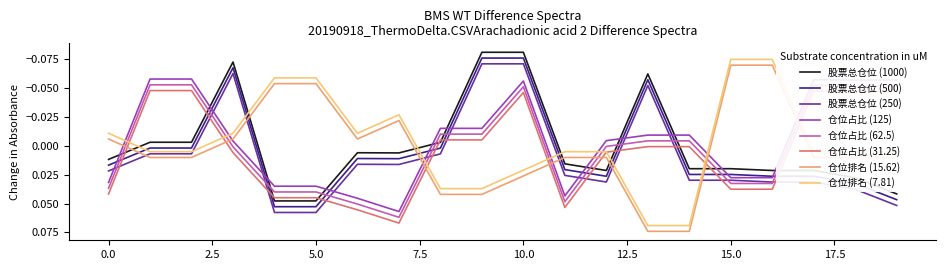

Which series ends up on top after the final intersection of 股票总仓位 (1000) and 仓位占比 (31.25)?

股票总仓位 (1000)